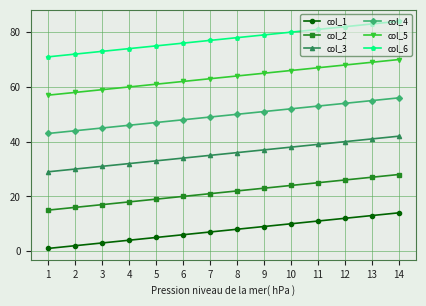

What is the sum of all col_6 values?

1085